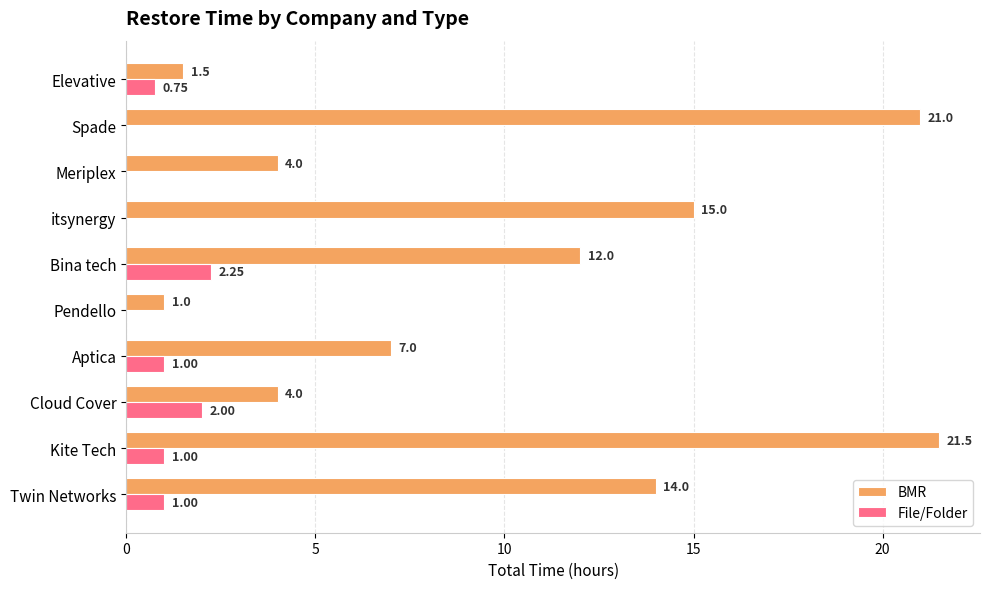

Which series changed the most between Kite Tech and Meriplex?

BMR